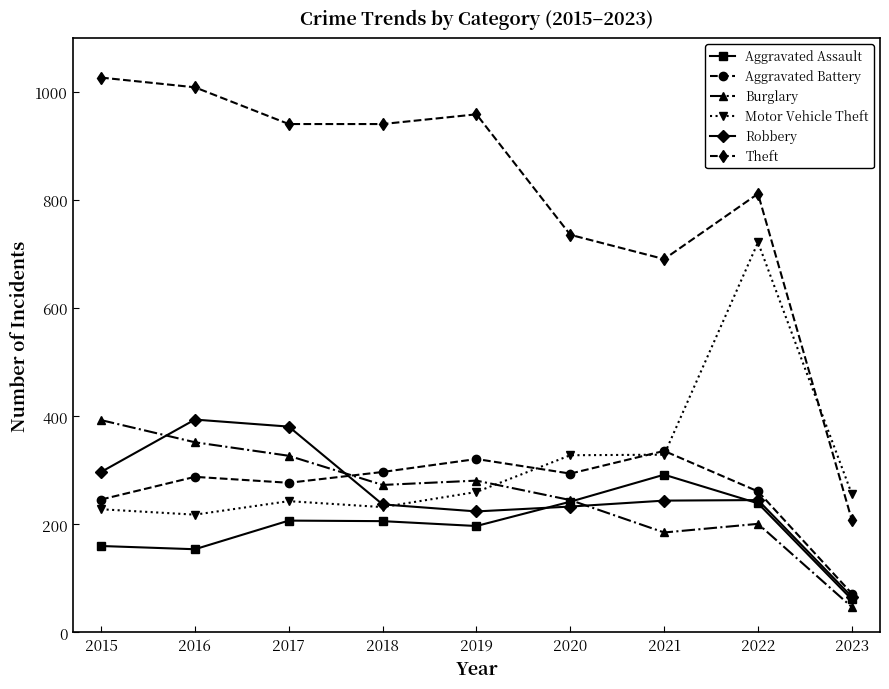

What is the value of the Burglary point at the 1st from the left?

393